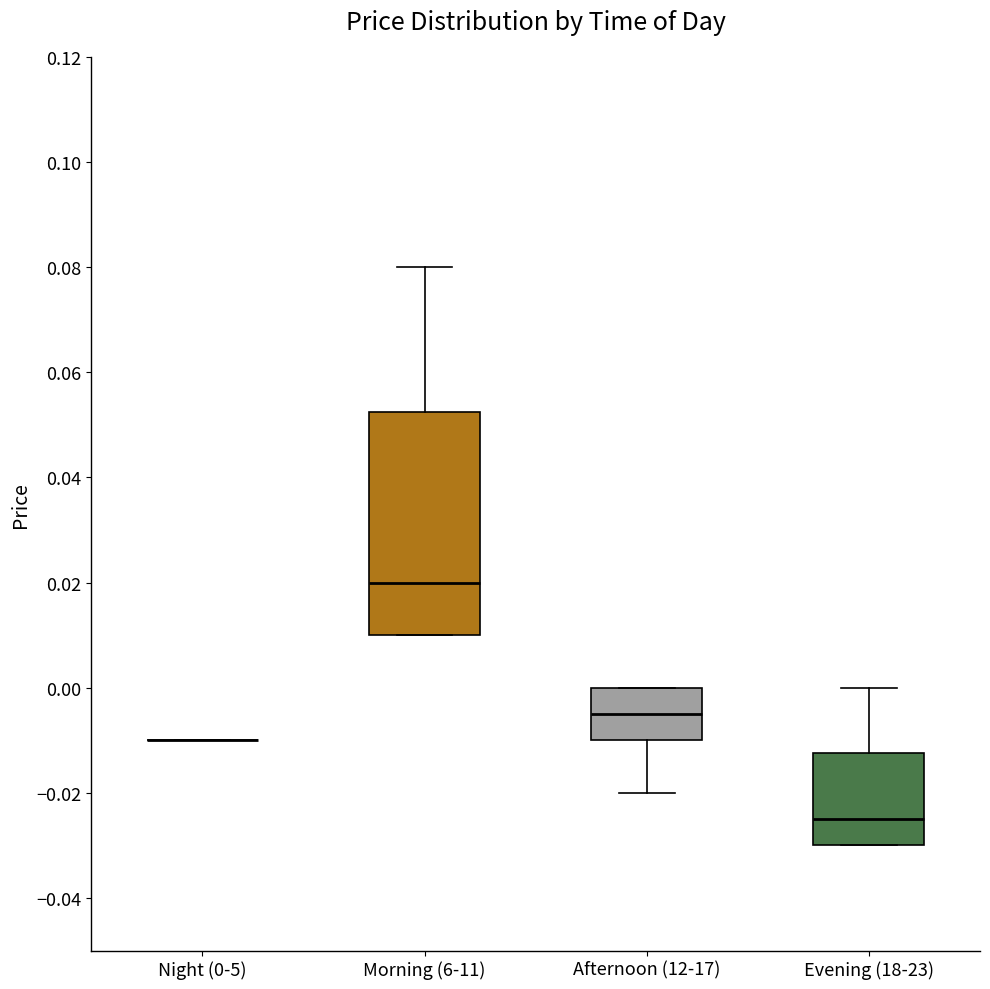

Reading left to right, transcribe this box plot: for each box, give where its median line is, the range the box spans, and where its two whiskers end, as read against the y-axis. The values are not printed on the chart, so give them approximately, as read against the axis.

Night (0-5): box collapsed to a line at -0.010, whiskers -0.010 to -0.010
Morning (6-11): median 0.020, box 0.010 to 0.052, whiskers 0.010 to 0.080
Afternoon (12-17): median -0.004, box -0.010 to 0.000, whiskers -0.020 to 0.000
Evening (18-23): median -0.024, box -0.030 to -0.012, whiskers -0.030 to 0.000